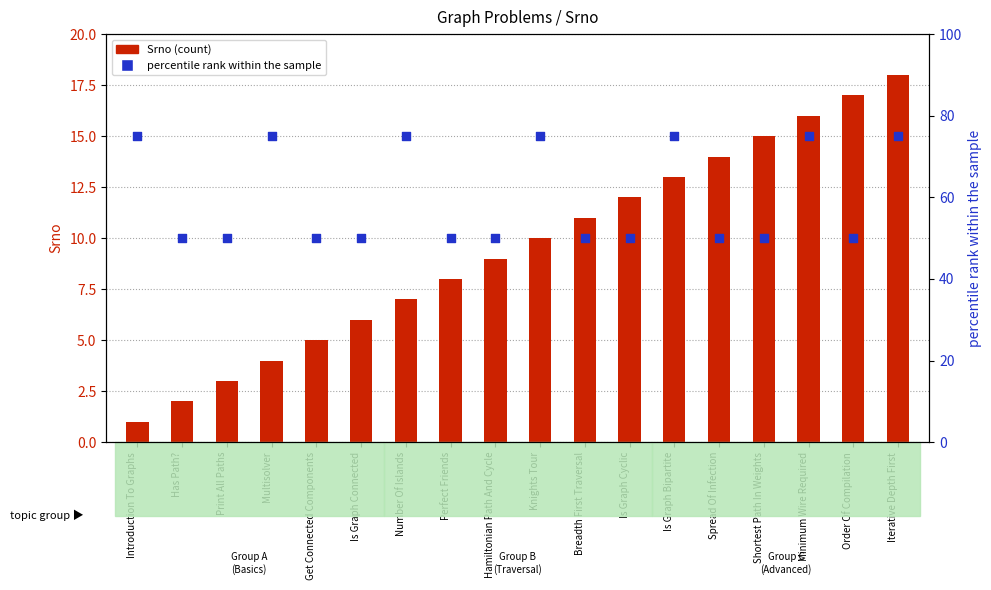

Which series reaches the minimum Y coordinate?

Srno (count)